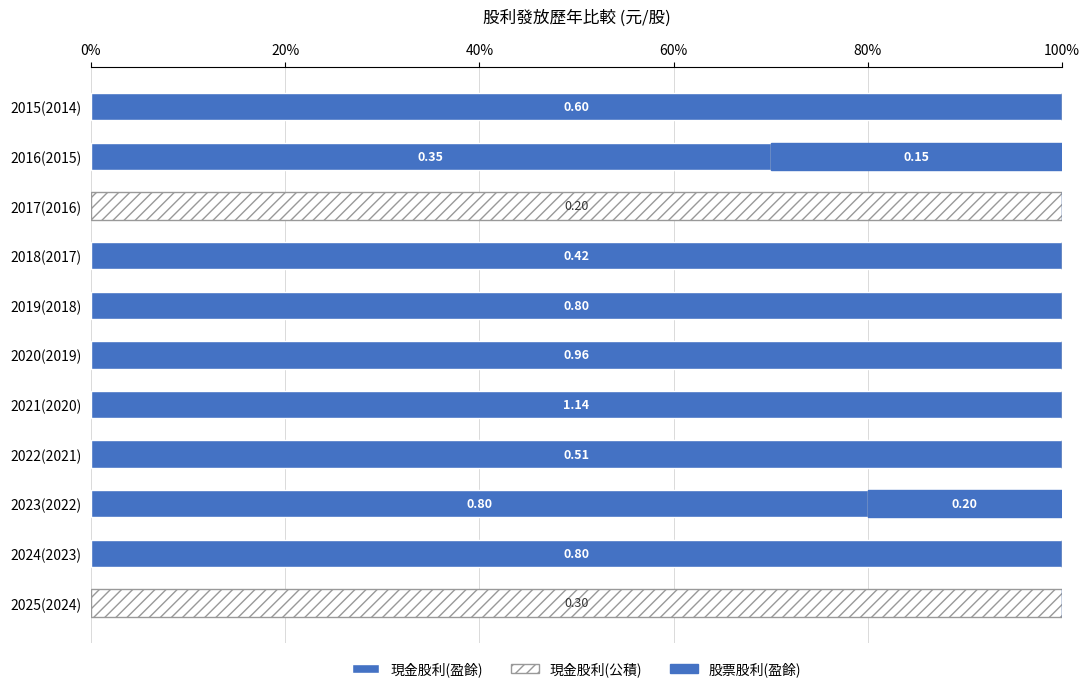

How many distinct data groups are displayed?

3